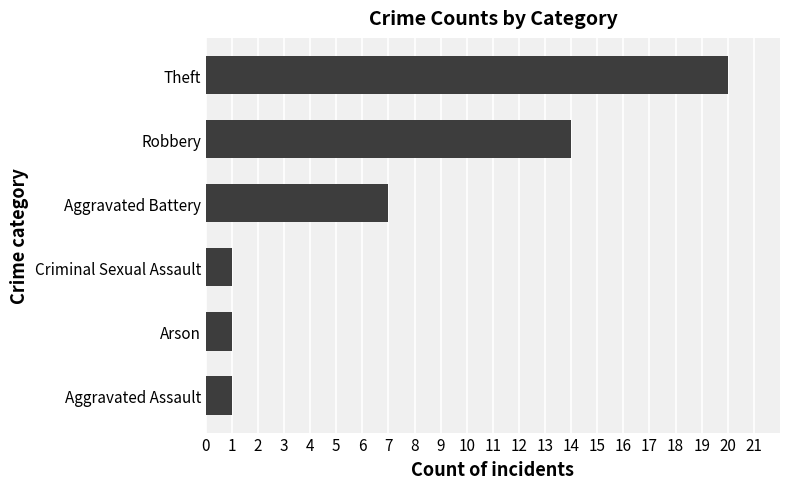

Reading top to bottom, list all the values displayed in this chart.

20	14	7	1	1	1